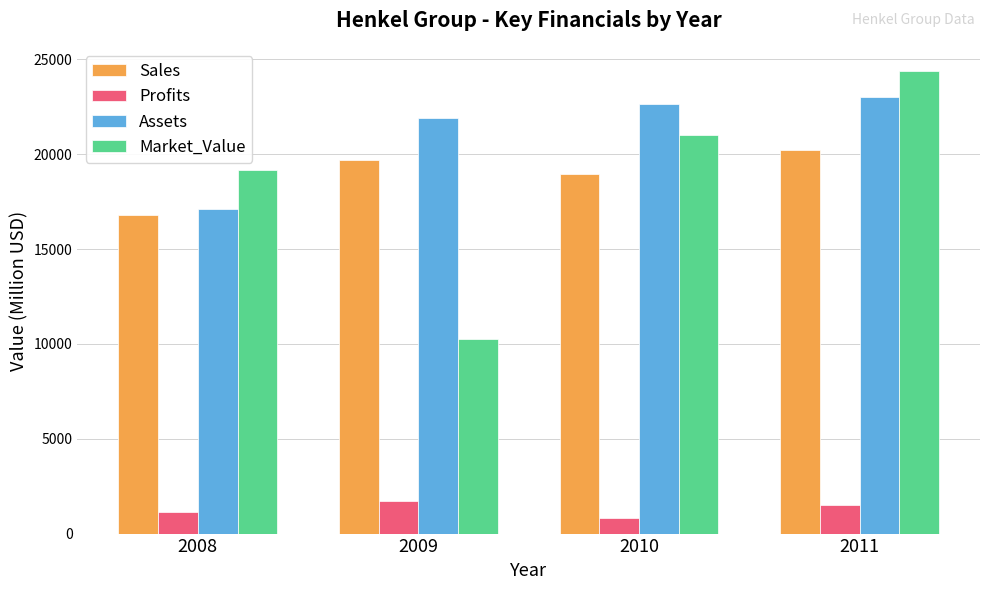

What is the spread (max minus min) of values at 2011?

22890.3